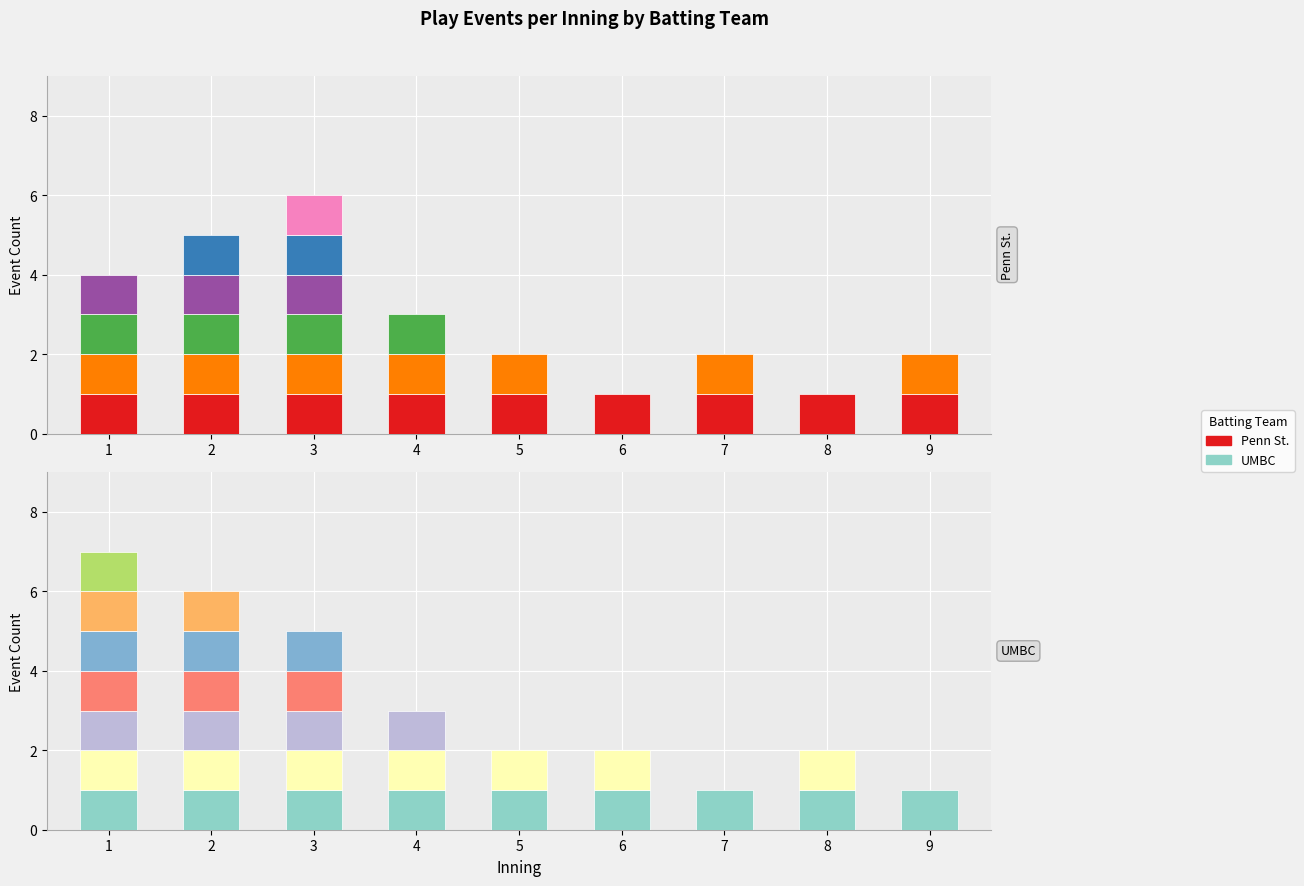

Which series changed the most between 3 and 8?

Penn St.